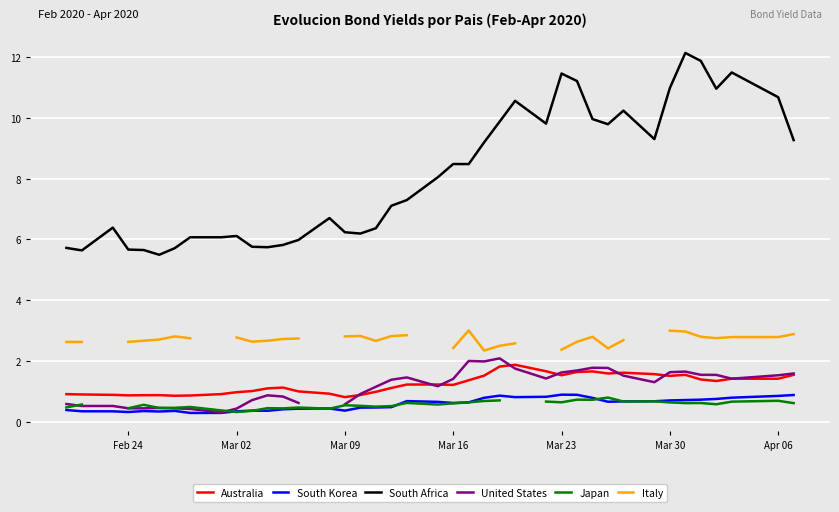

Which series has the largest total across all categories?

South Africa